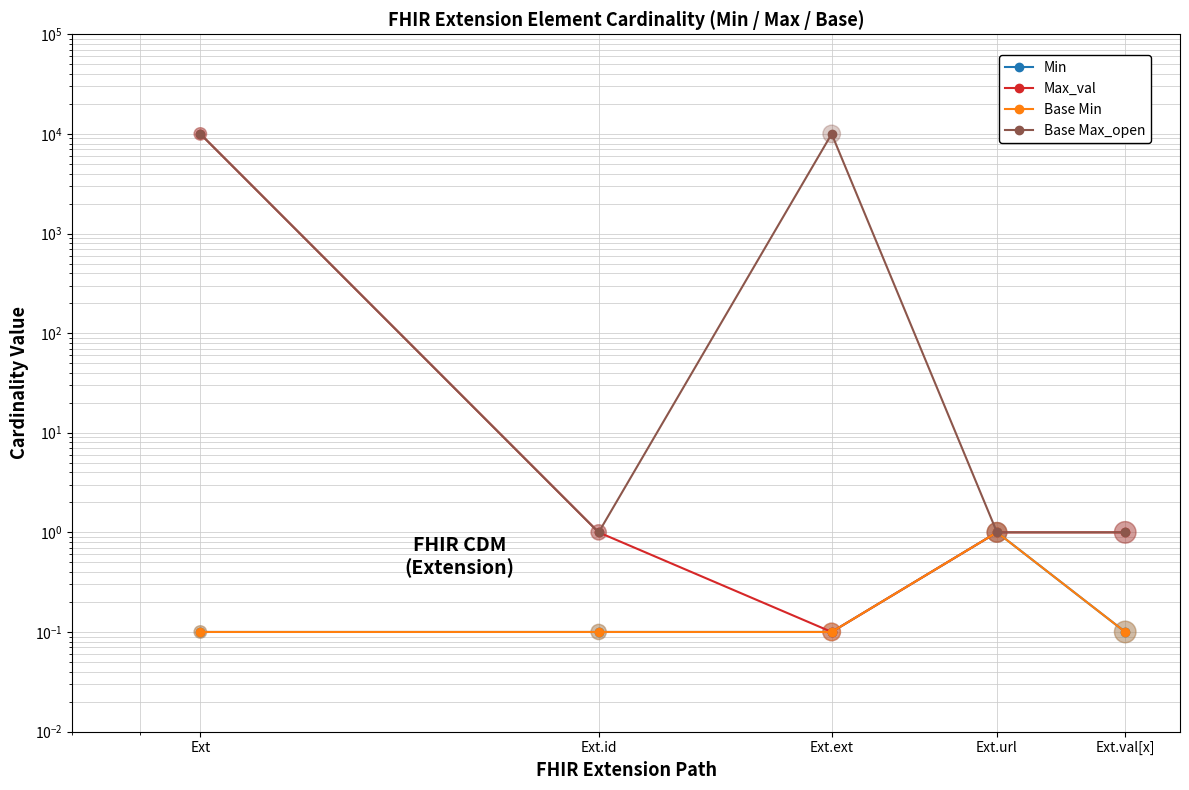

At which category is the sum across all series the highest?

Ext